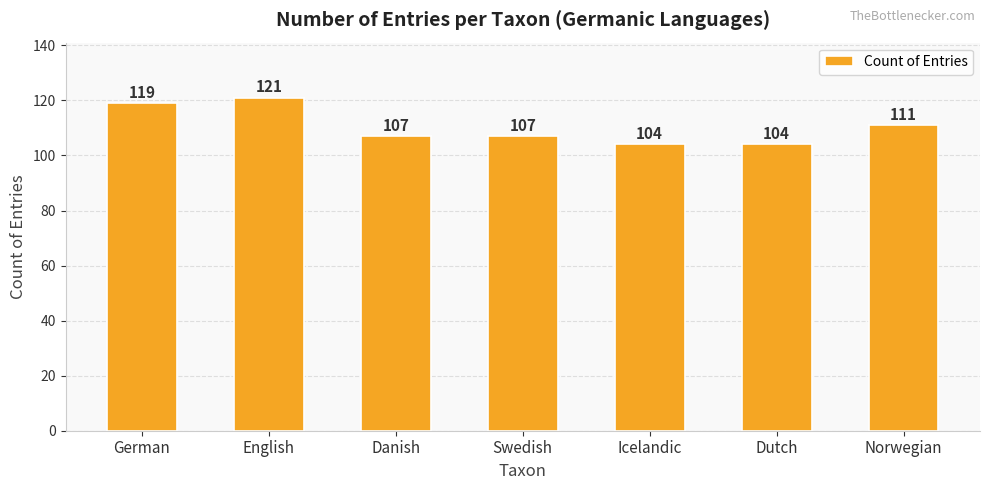

What is the difference between the values at Dutch and German?

15